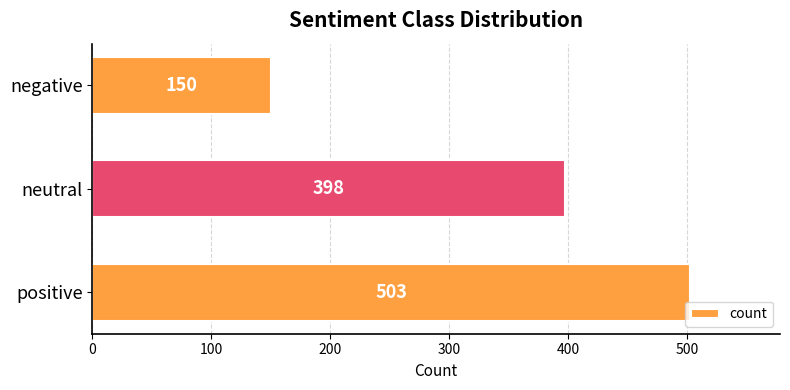

How many bars are there in total?

3